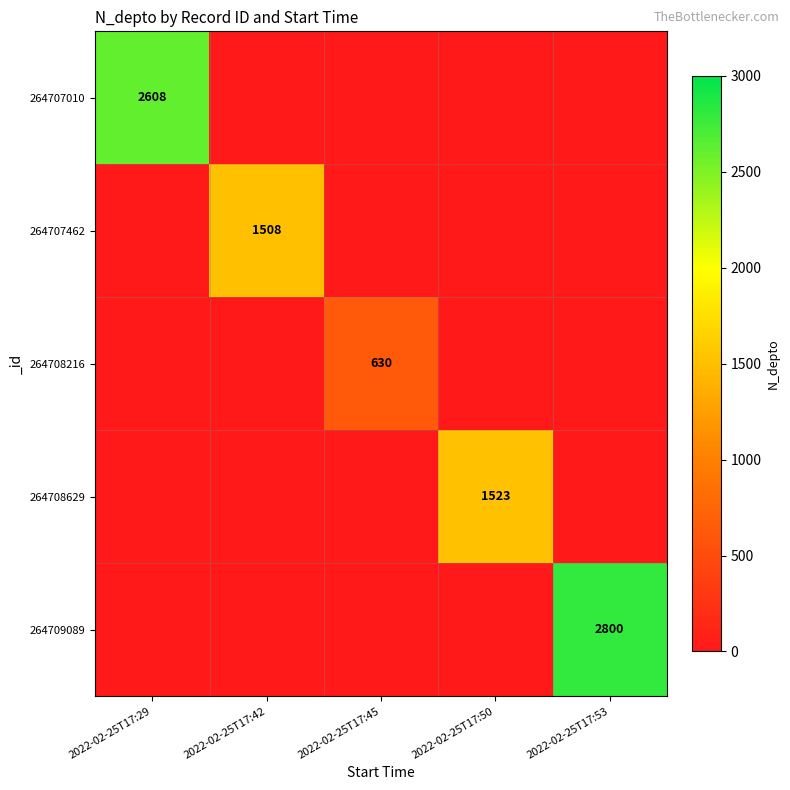

Is it true that 264708629 equals 1523 at 2022-02-25T17:50?

True